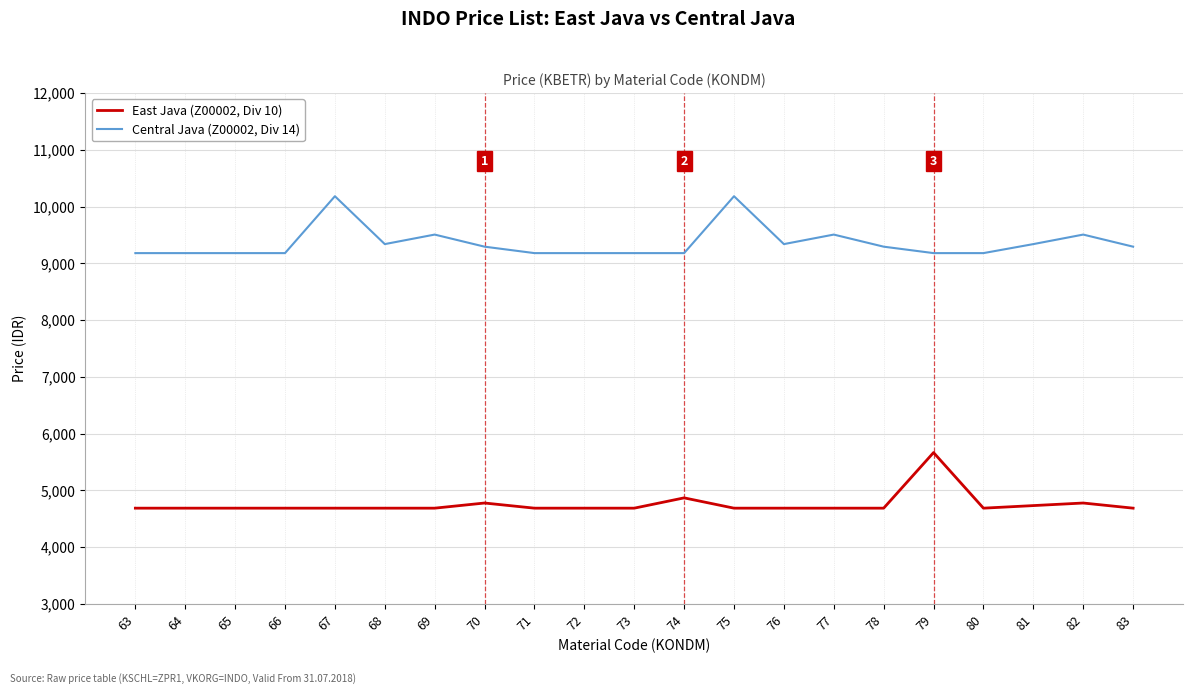

Is this an area chart (filled region under the line)?

No